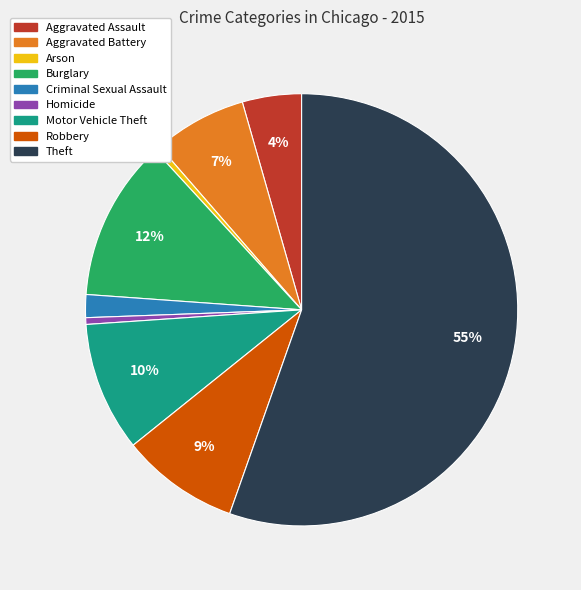

Is the sum of Burglary and Aggravated Assault greater than half?

No